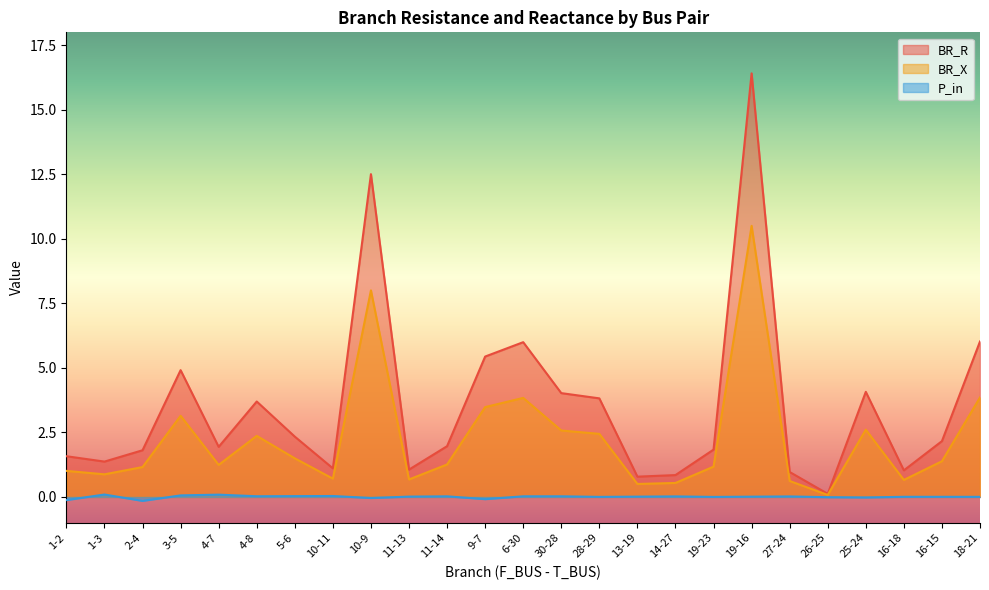

What is the maximum value for P_in?

0.1